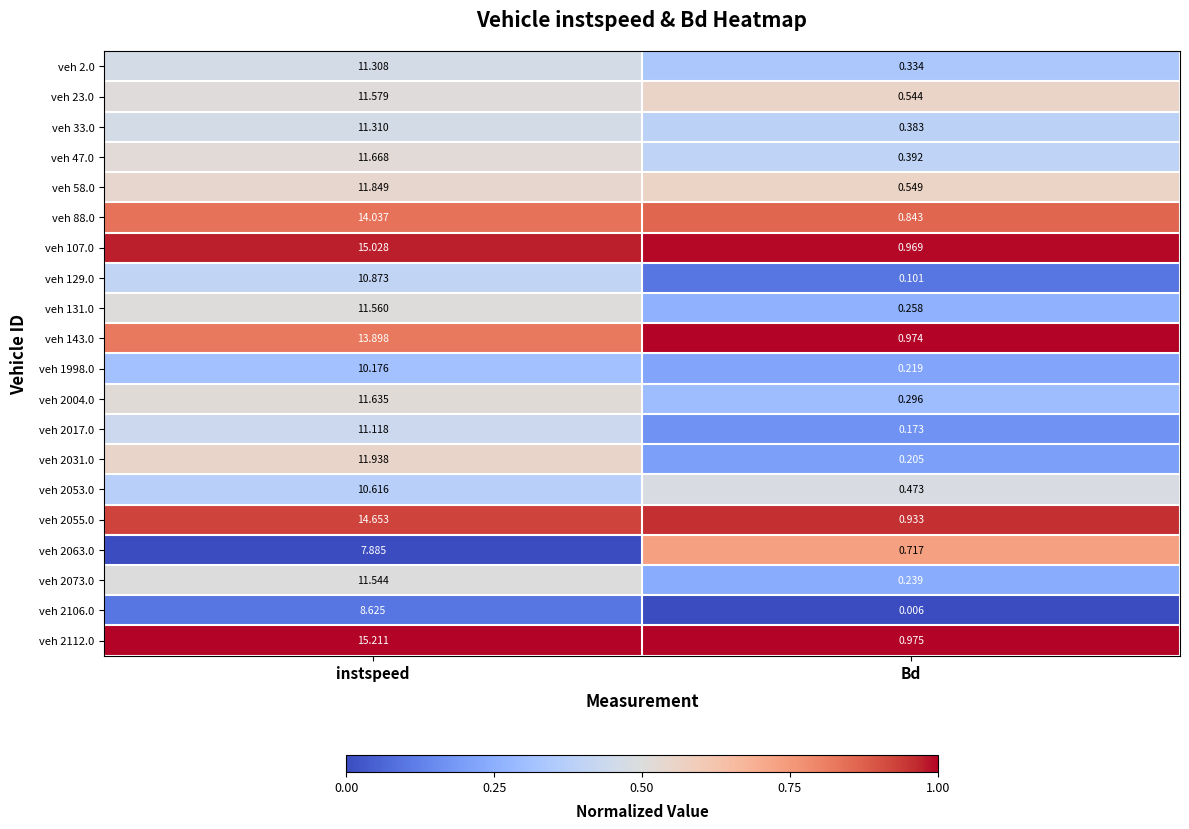

At which label does veh 2073.0 first exceed 11?

instspeed